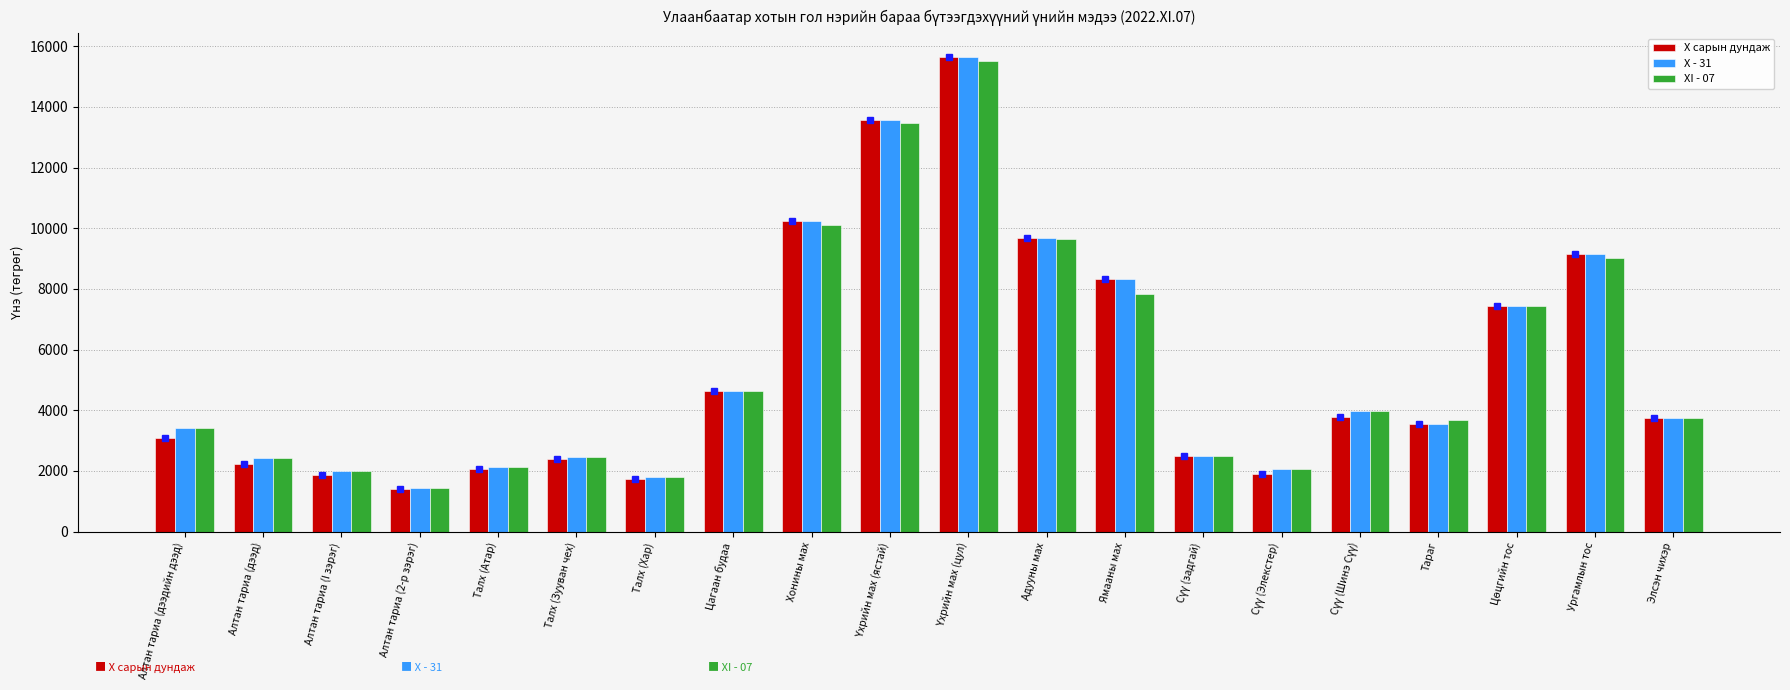

What is the value of the X - 31 bar at the 4th from the left?

1432.4